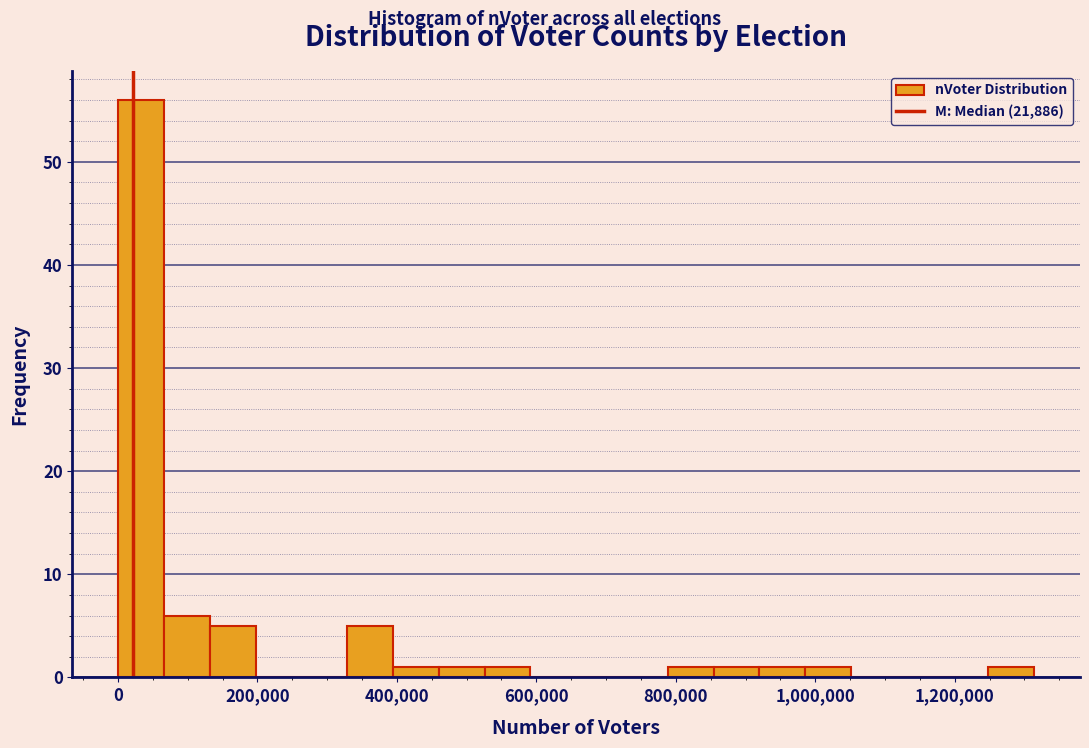

Read against the x-axis, roughly where is the centre of the tallest bar?

40000